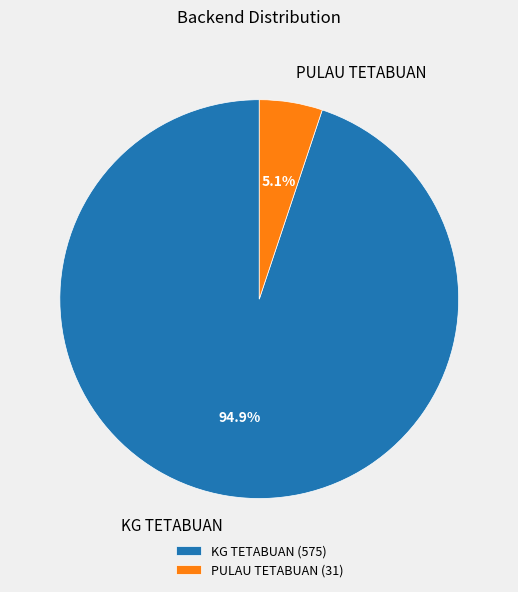

Which has a higher value, KG TETABUAN or PULAU TETABUAN?

KG TETABUAN